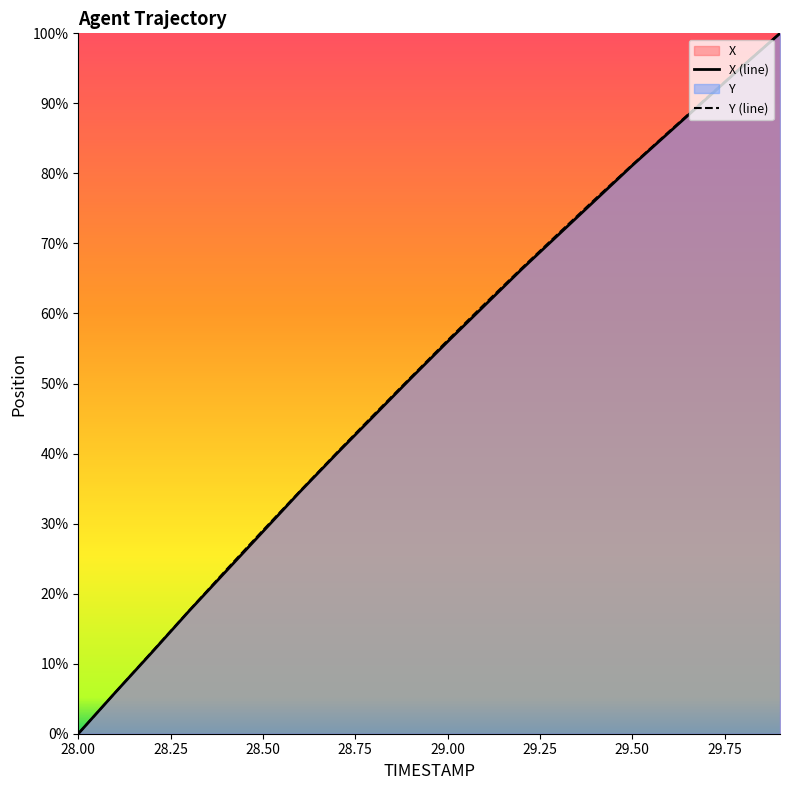

How many categories are shown in the chart?

20